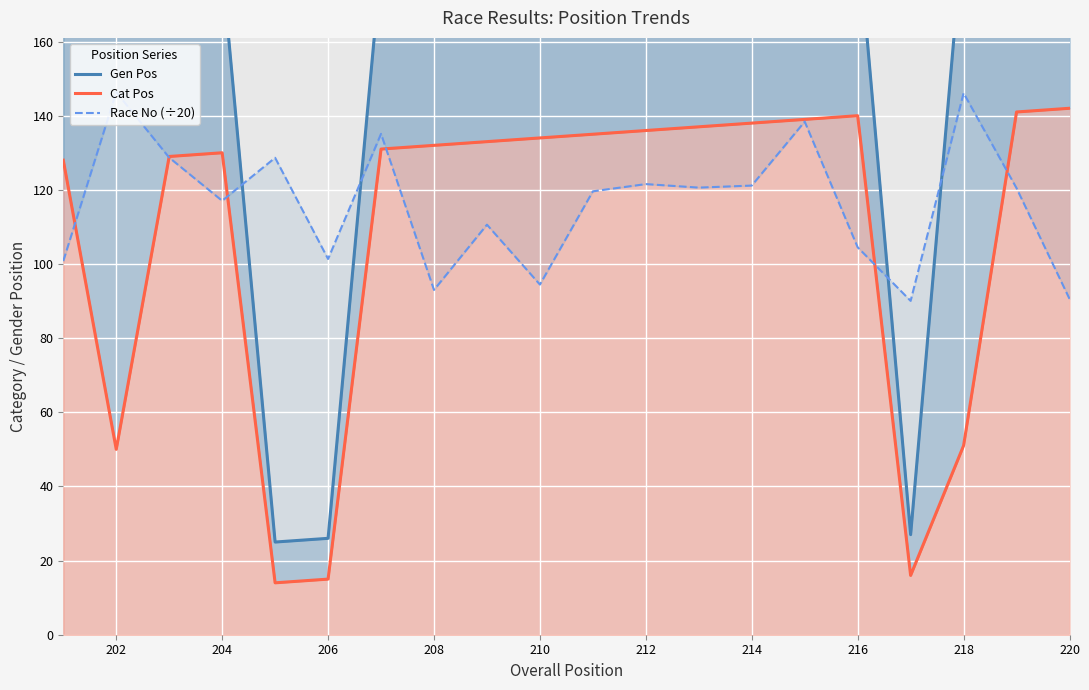

Reading right to left, list all the values displayed in this chart.

Gen Pos: 193.0	192.0	191.0	27.0	190.0	189.0	188.0	187.0	186.0	185.0	184.0	183.0	182.0	181.0	26.0	25.0	180.0	179.0	178.0	177.0
Cat Pos: 142.0	141.0	51.0	16.0	140.0	139.0	138.0	137.0	136.0	135.0	134.0	133.0	132.0	131.0	15.0	14.0	130.0	129.0	50.0	128.0
Race No (÷20): 90.6	120.5	146.1	90.0	104.5	138.4	121.2	120.6	121.5	119.6	94.5	110.6	93.0	135.1	101.3	128.7	117.0	128.7	146.3	100.8